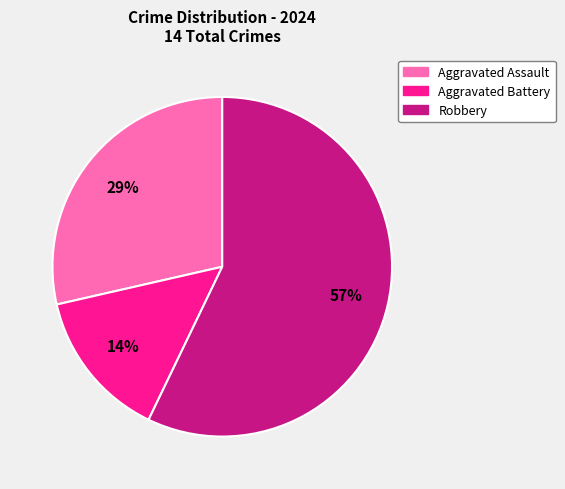

True or false: Robbery accounts for 57% of the total.

True